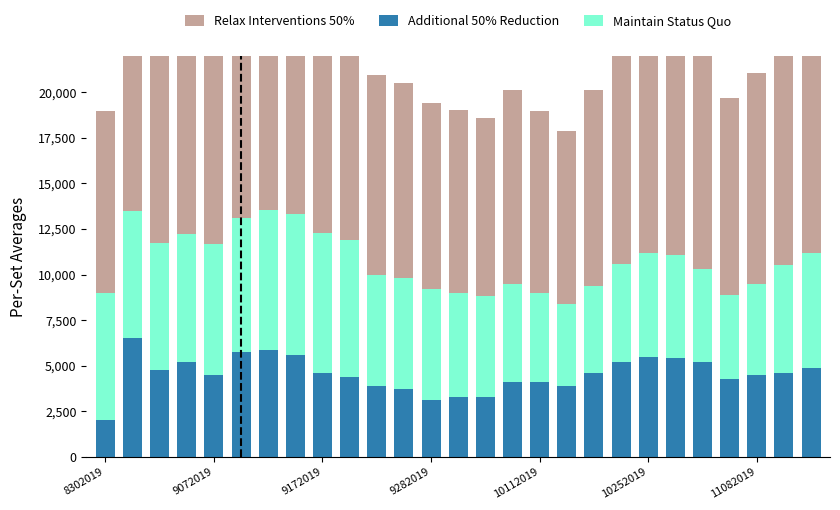

List the series in order of their overall mean, highest first.

Relax Interventions 50%, Maintain Status Quo, Additional 50% Reduction